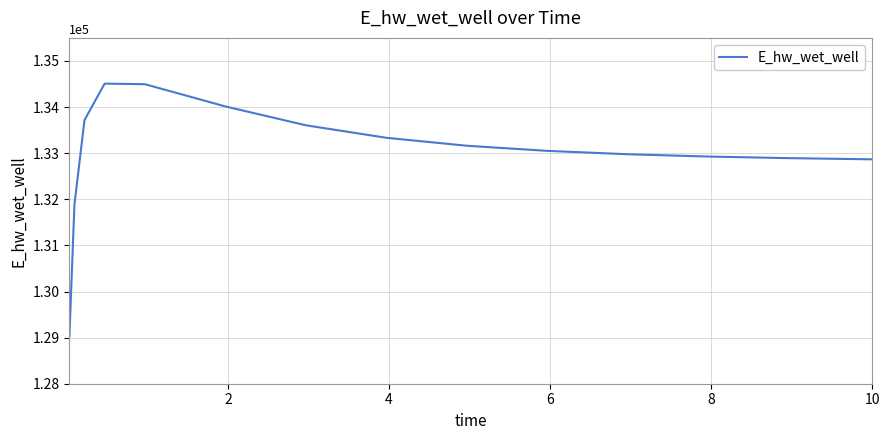

What is the difference between the maximum and minimum values?

5482.3